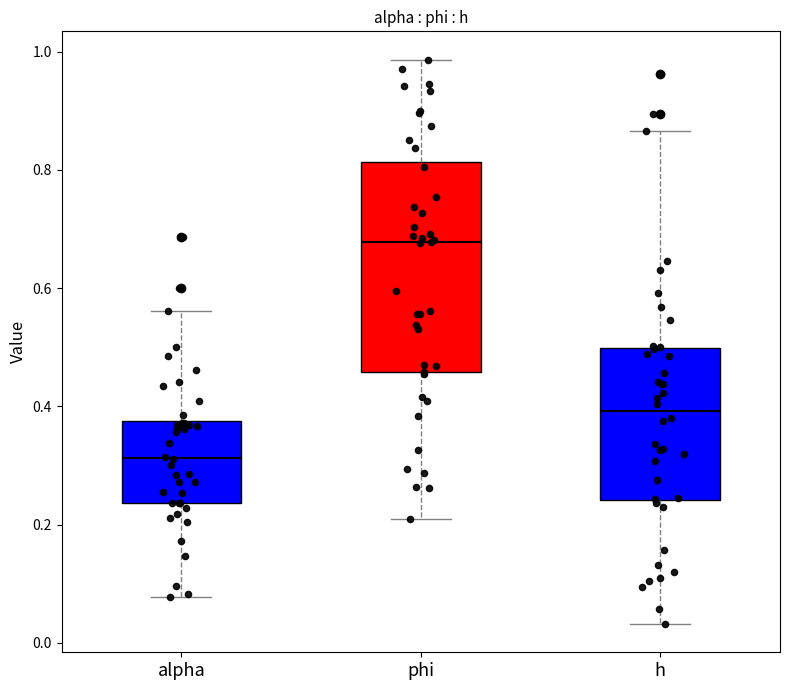

Where does the lower whisker of the box for alpha end on the y-axis? The values are not printed on the chart, so give them approximately, as read against the axis.

0.08